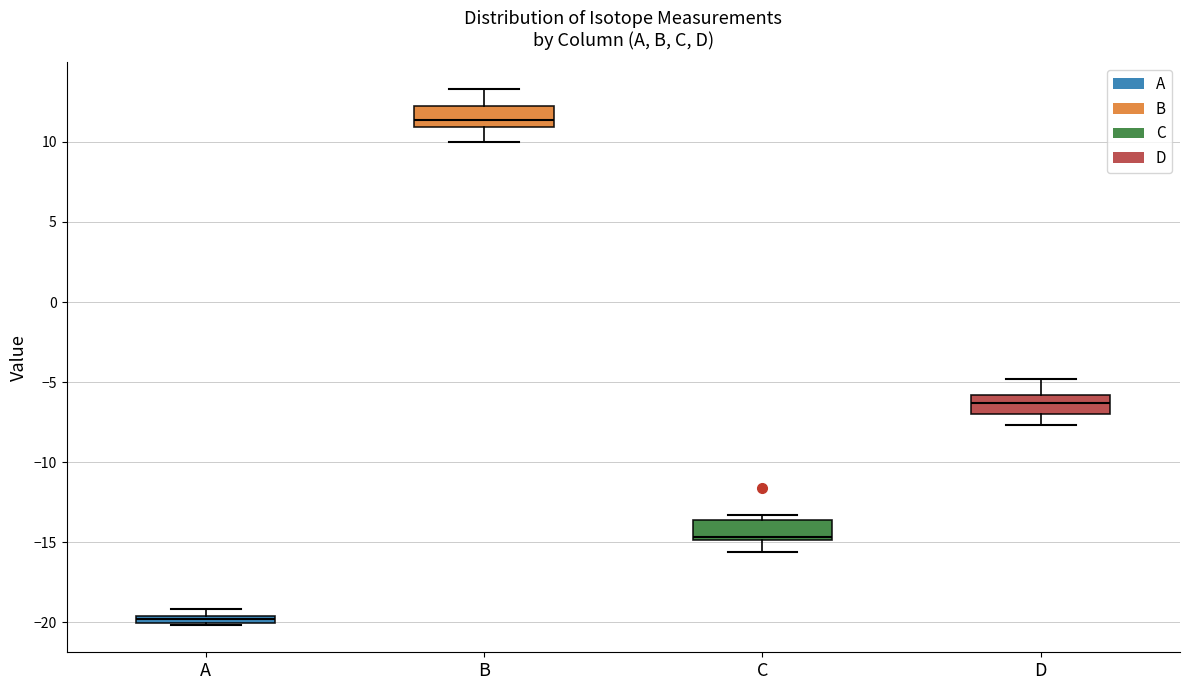

Where is the upper edge of the box for A on the y-axis? The values are not printed on the chart, so give them approximately, as read against the axis.

-19.5